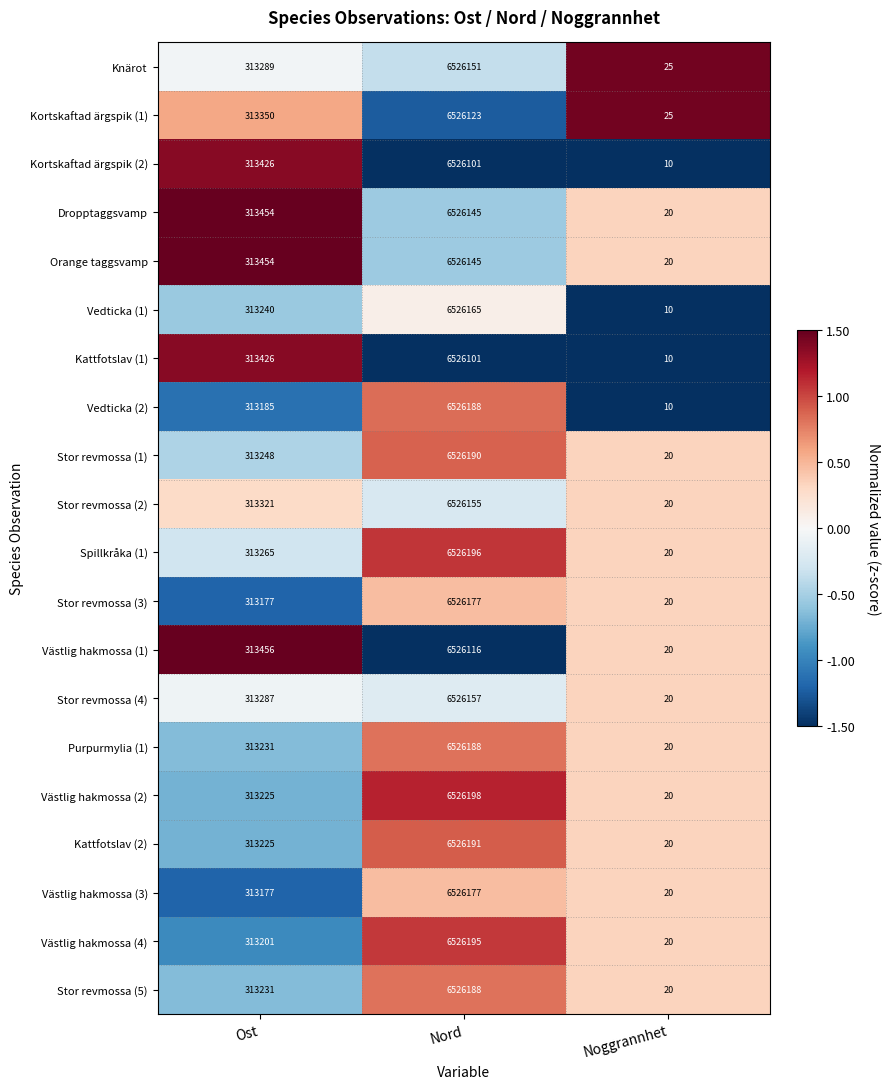

At which category is the sum across all series the highest?

Nord